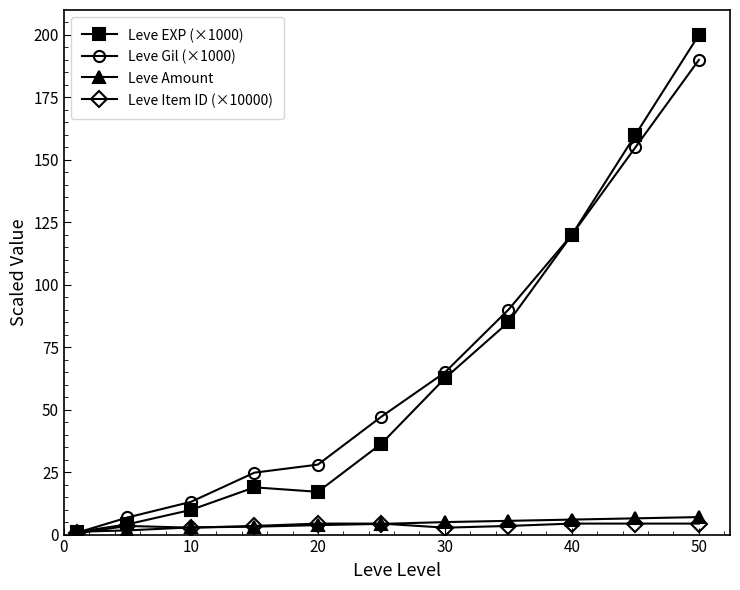

Which series has the widest spread of values?

Leve EXP (×1000)